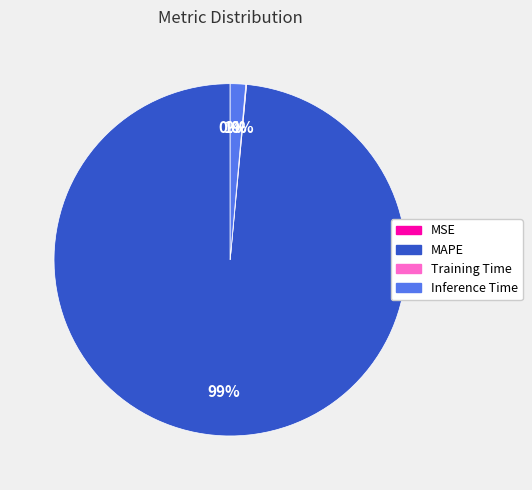

Does any single category account for the majority?

Yes